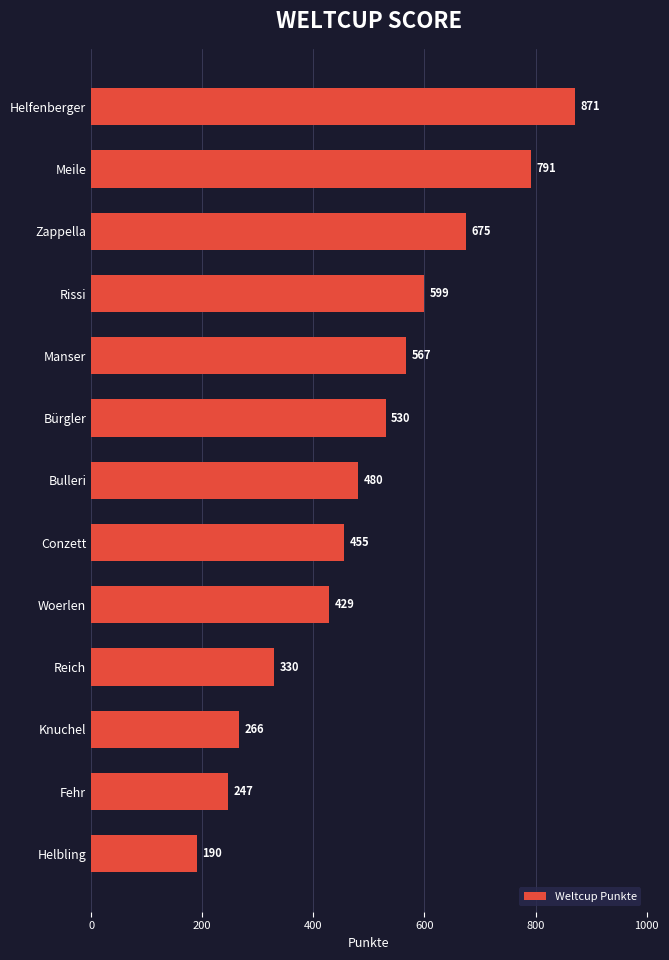

Does the chart contain stacked bars?

No